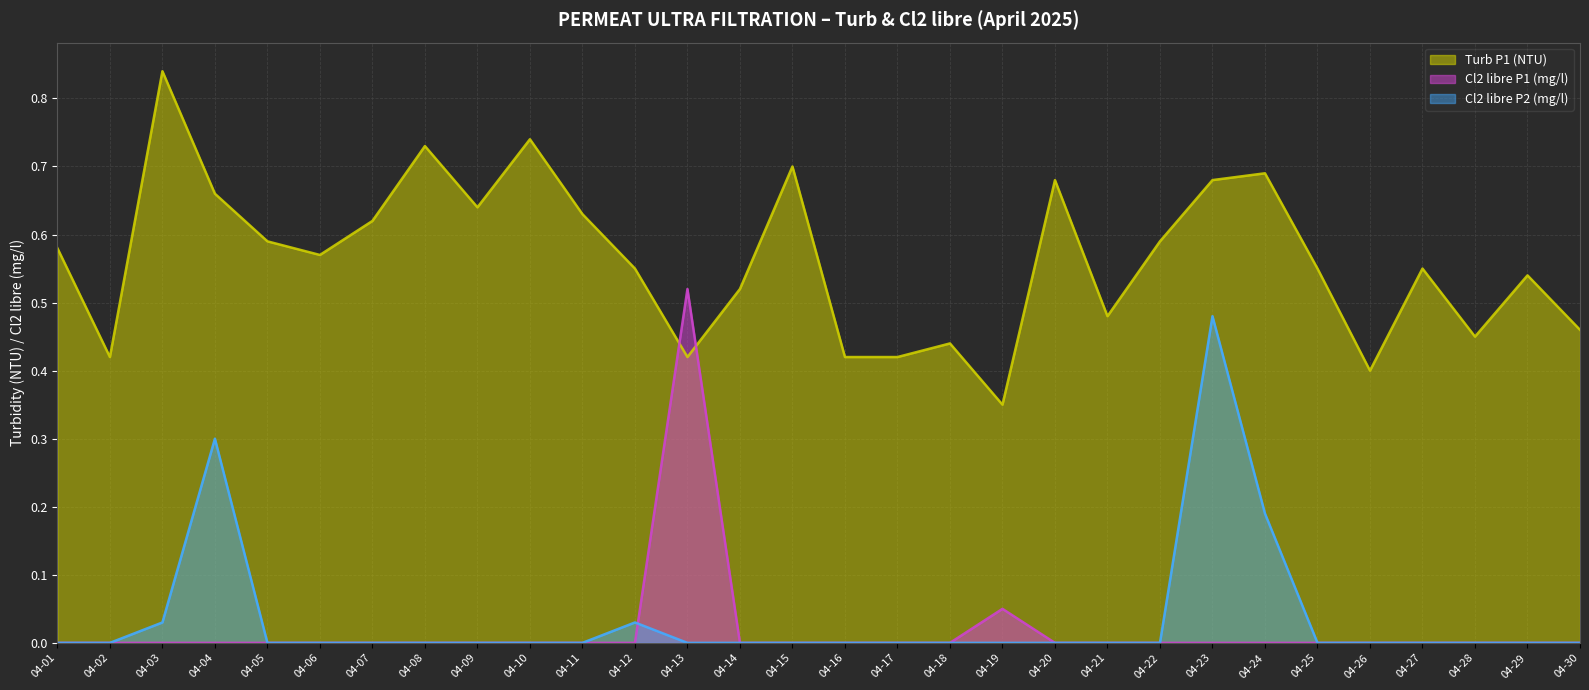

List the series in order of their peak value, lowest first.

Cl2 libre P2 (mg/l), Cl2 libre P1 (mg/l), Turb P1 (NTU)